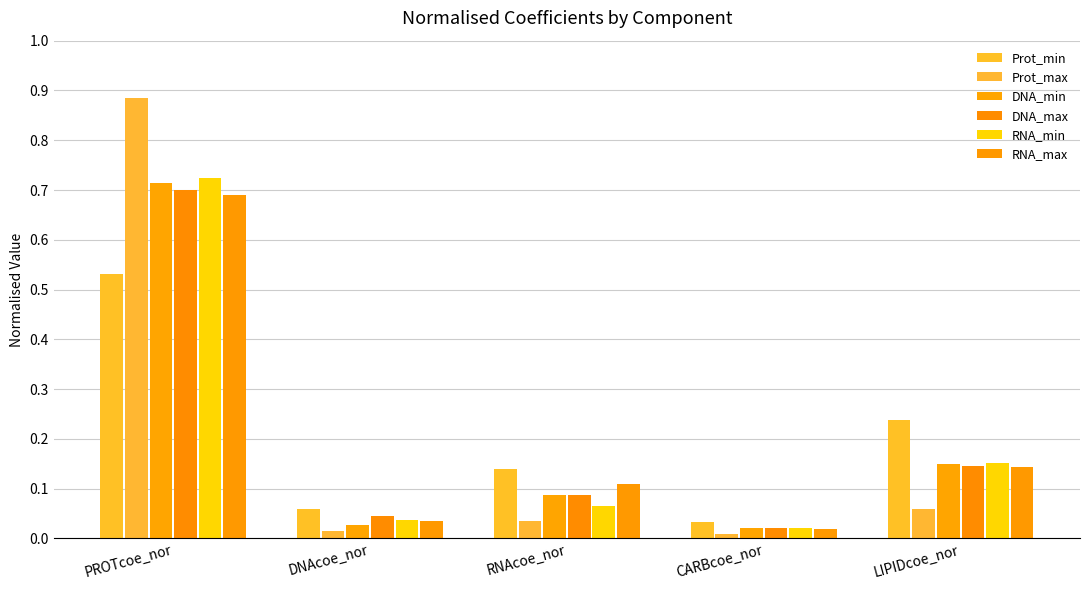

How many categories are shown in the chart?

5